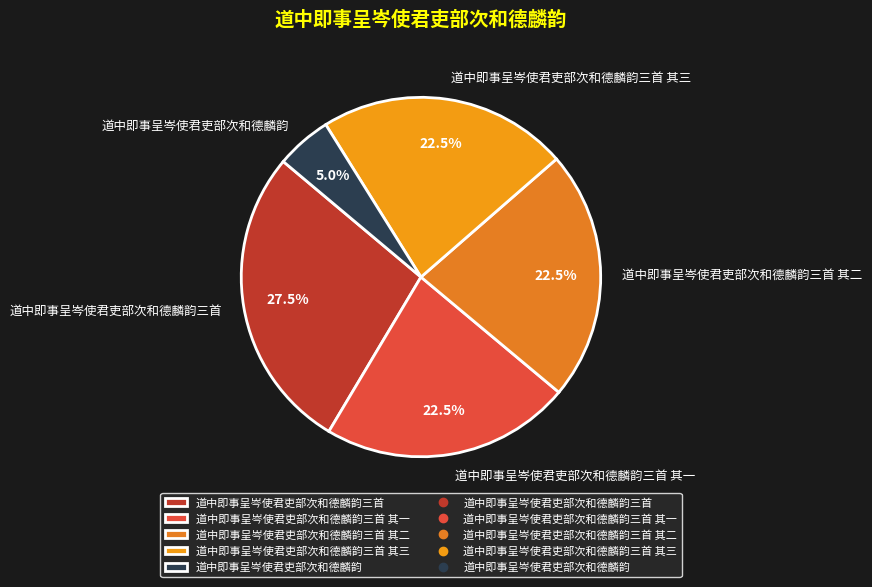

What is the smallest slice in the pie chart?

道中即事呈岑使君吏部次和德麟韵